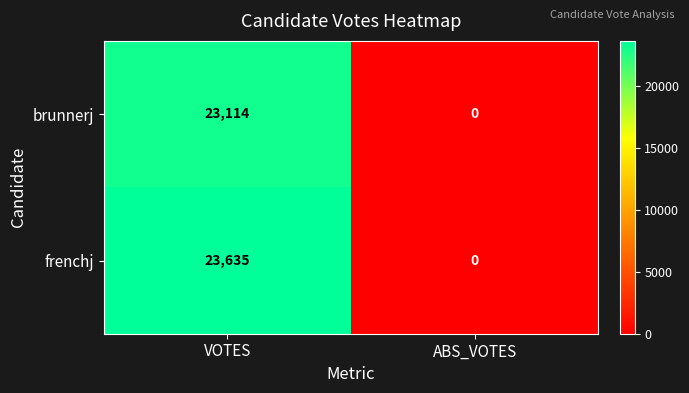

Rank the series by their maximum value, from highest to lowest.

frenchj, brunnerj